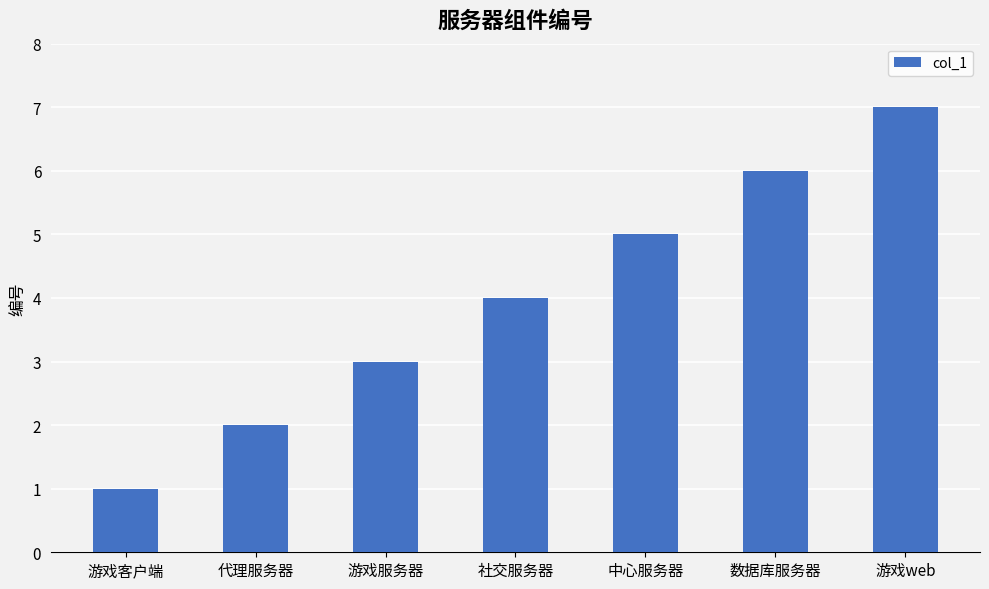

Does the chart contain any negative values?

No